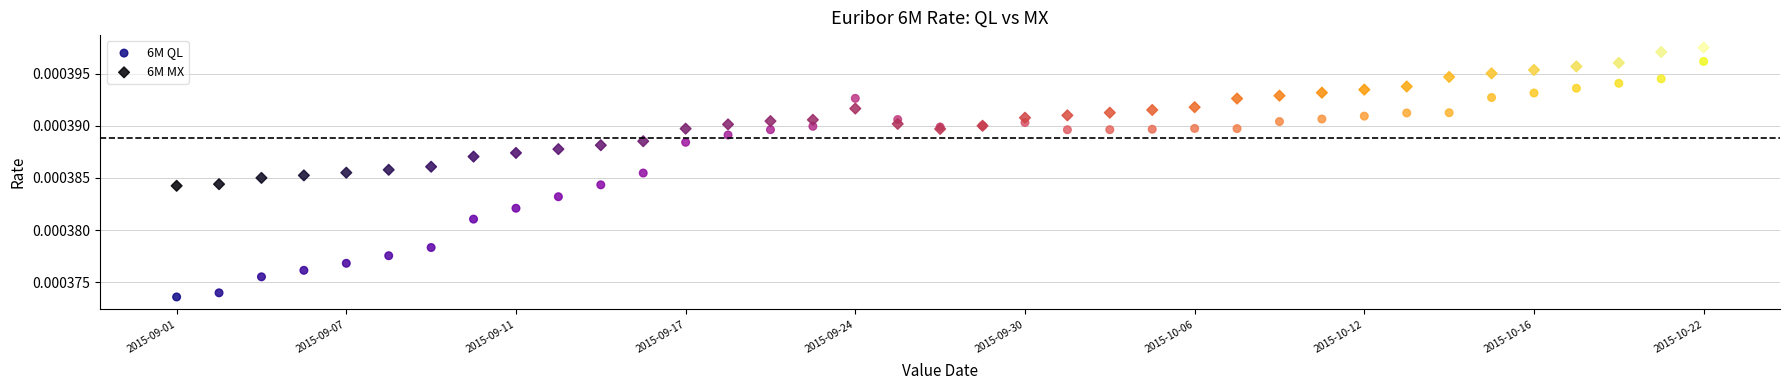

Which series reaches the minimum Y coordinate?

6M QL